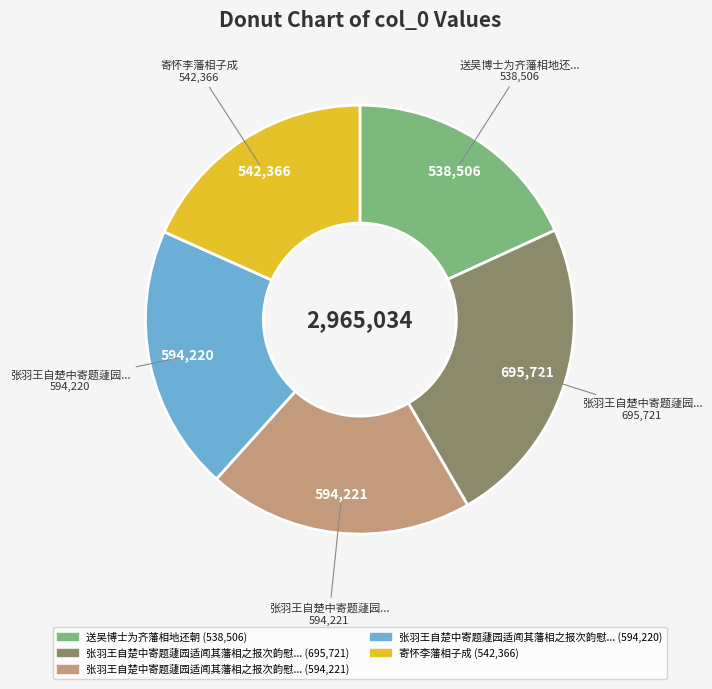

Is there any slice that represents more than half of the pie?

No